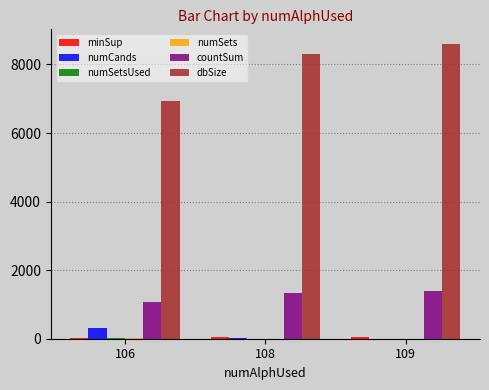

The value of countSum at 109 is 833. True or false?

False